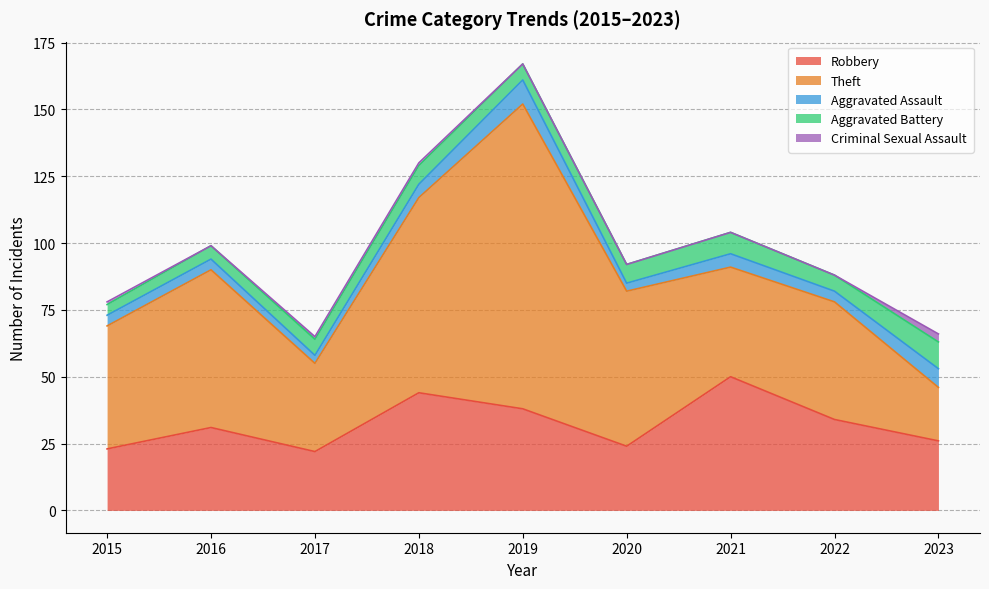

What is the value of the Robbery point at the 7th from the left?

50